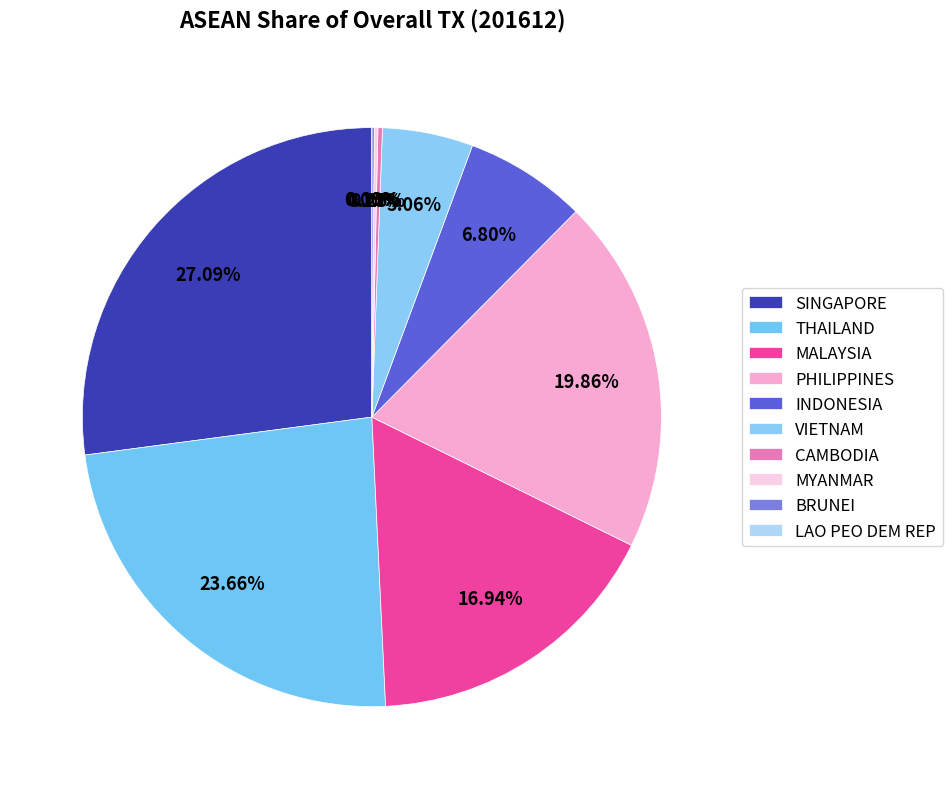

The BRUNEI slice represents 0% of the pie. True or false?

True